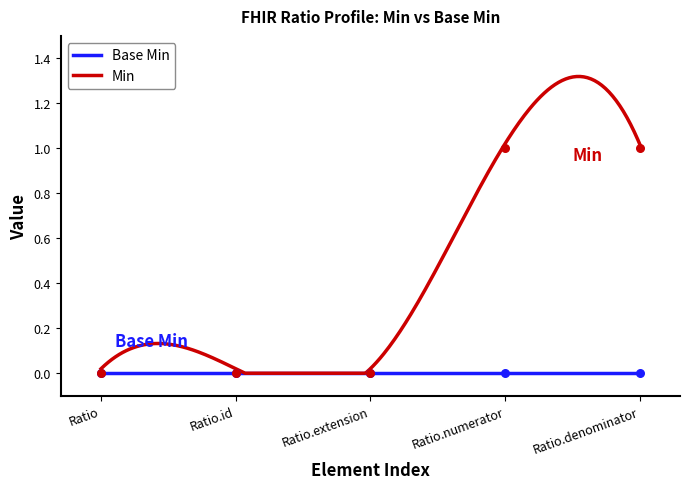

Which has a higher value, Ratio.numerator or Ratio.extension?

Ratio.numerator